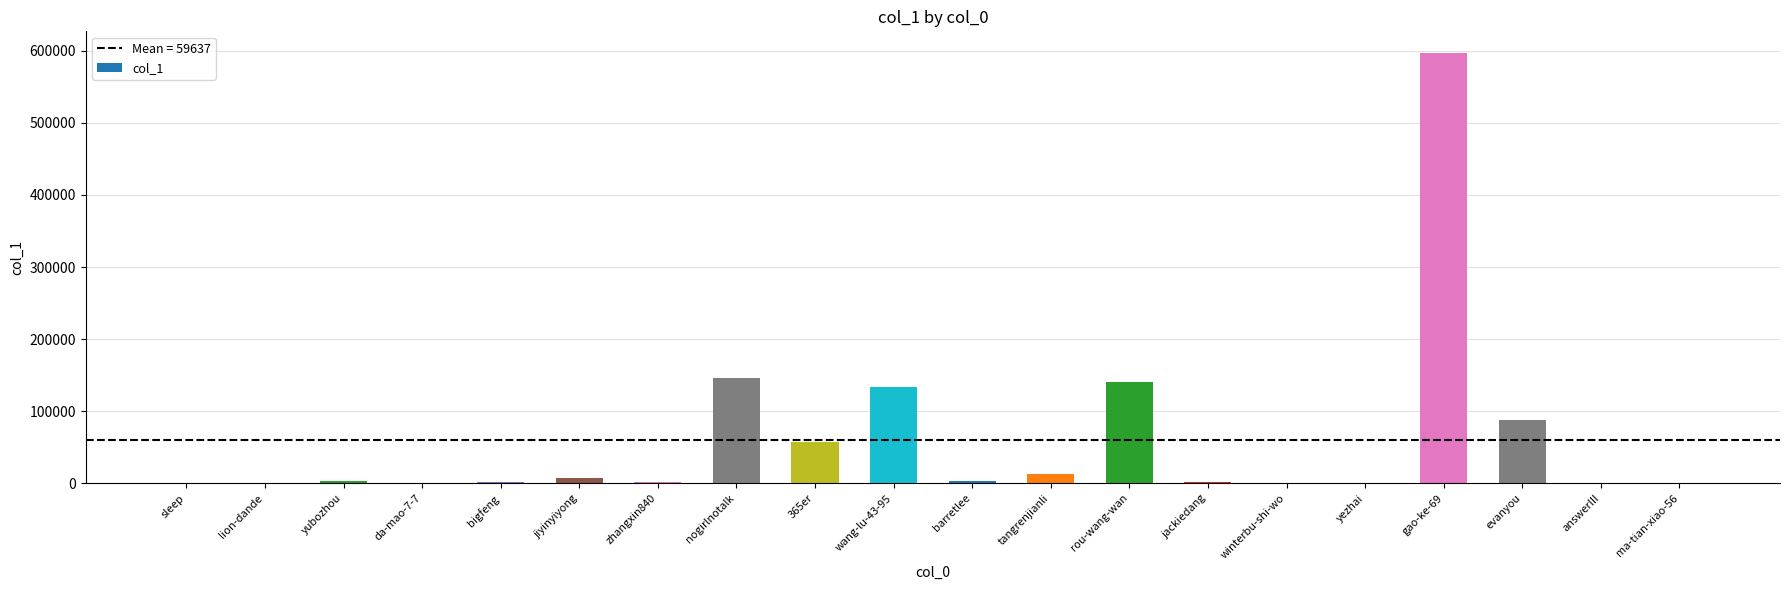

Are the bars horizontal?

No